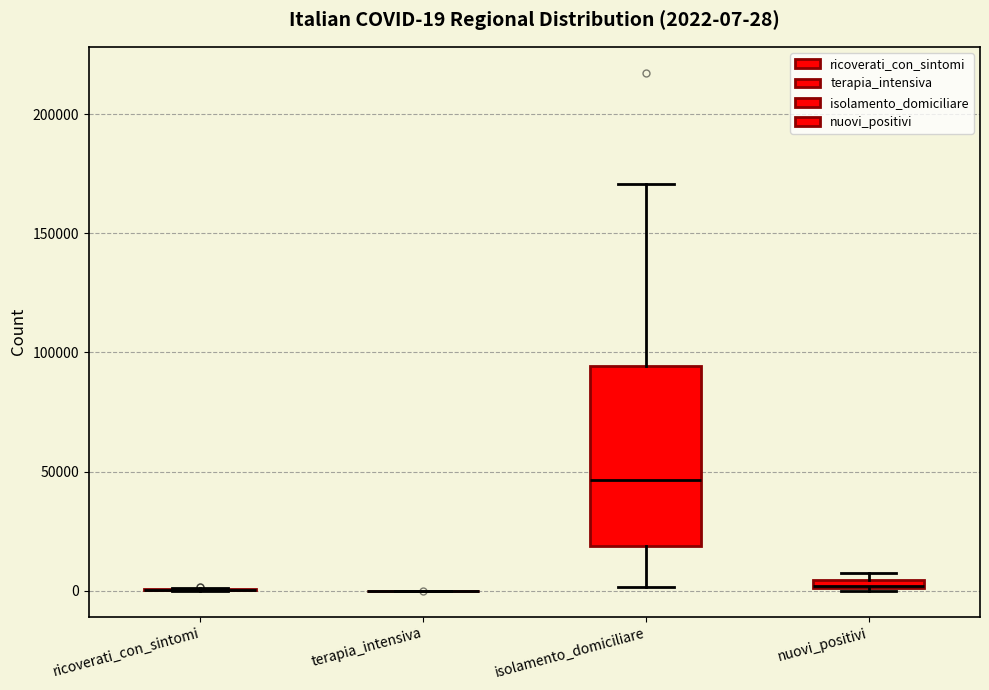

Which box is the tallest, from its lower edge to its upper edge?

isolamento_domiciliare